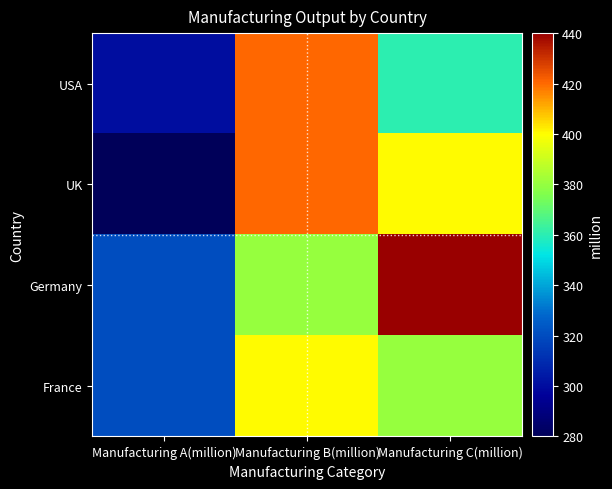

Which series has the widest spread of values?

UK